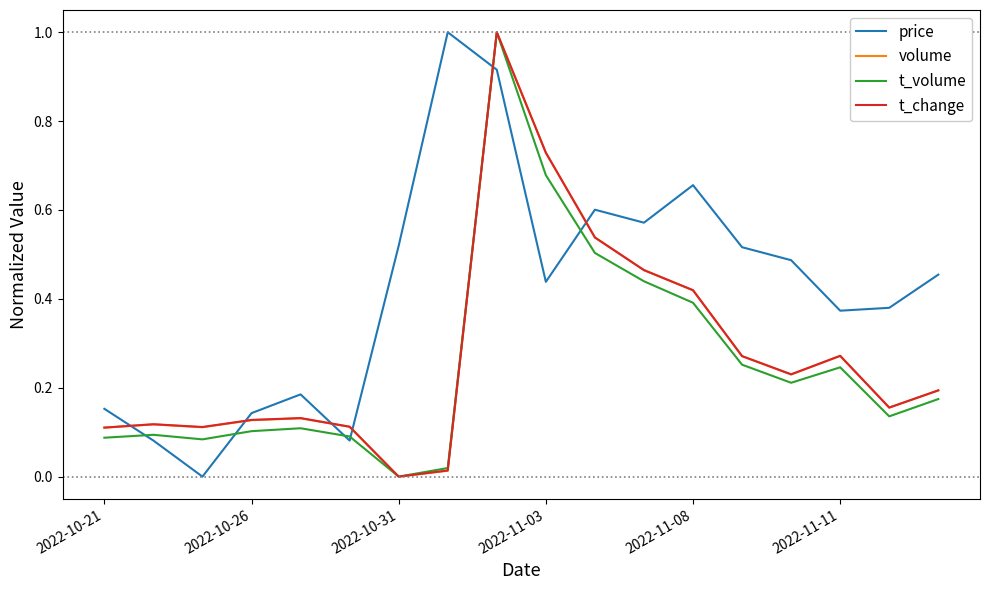

True or false: price and t_volume intersect in this chart.

True